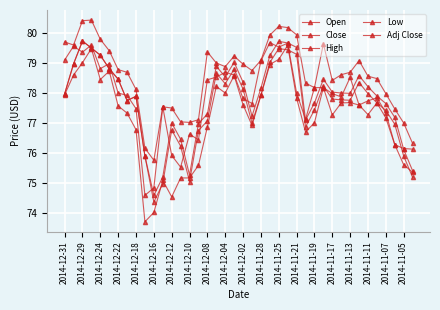

Is this an area chart (filled region under the line)?

No